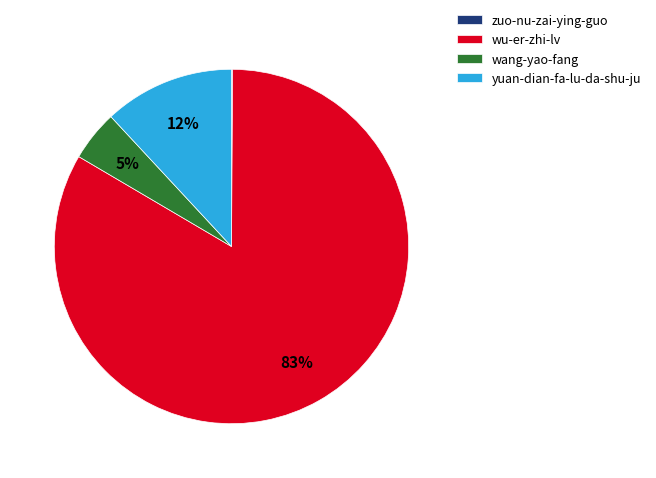

To the nearest percent, what is the combined percentage of wu-er-zhi-lv and wang-yao-fang?

88%